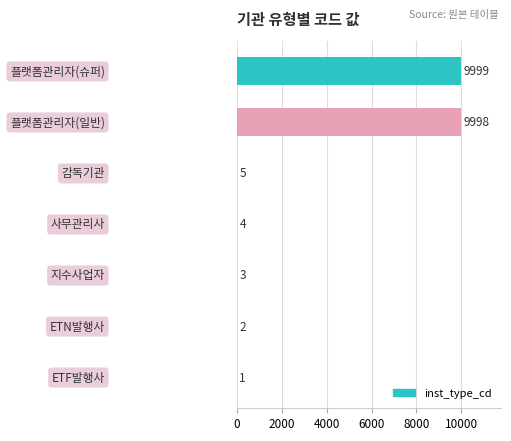

What is the sum of all values?

20012